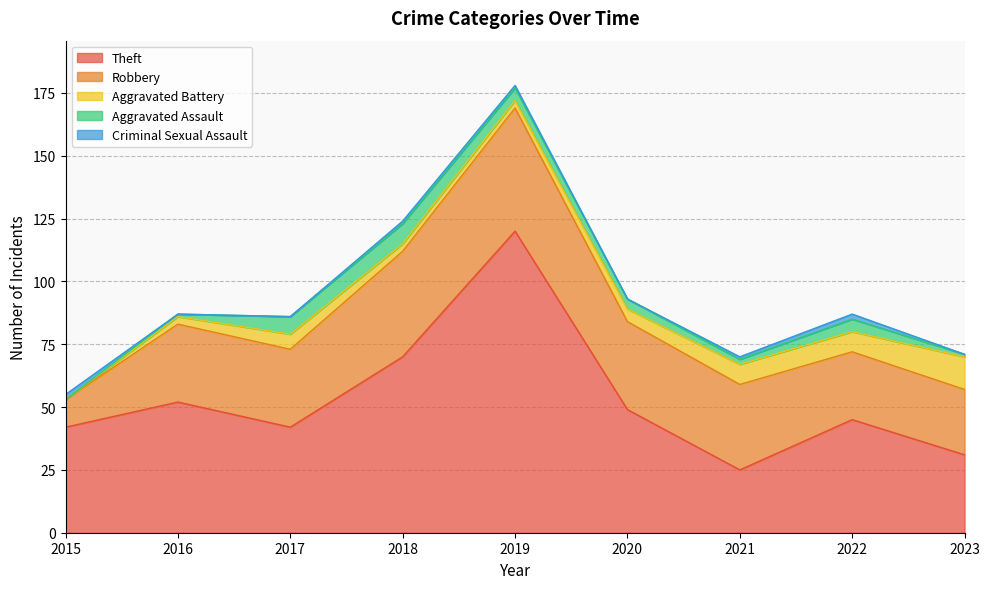

What is the difference between the Aggravated Assault values at 2021 and 2018?

6